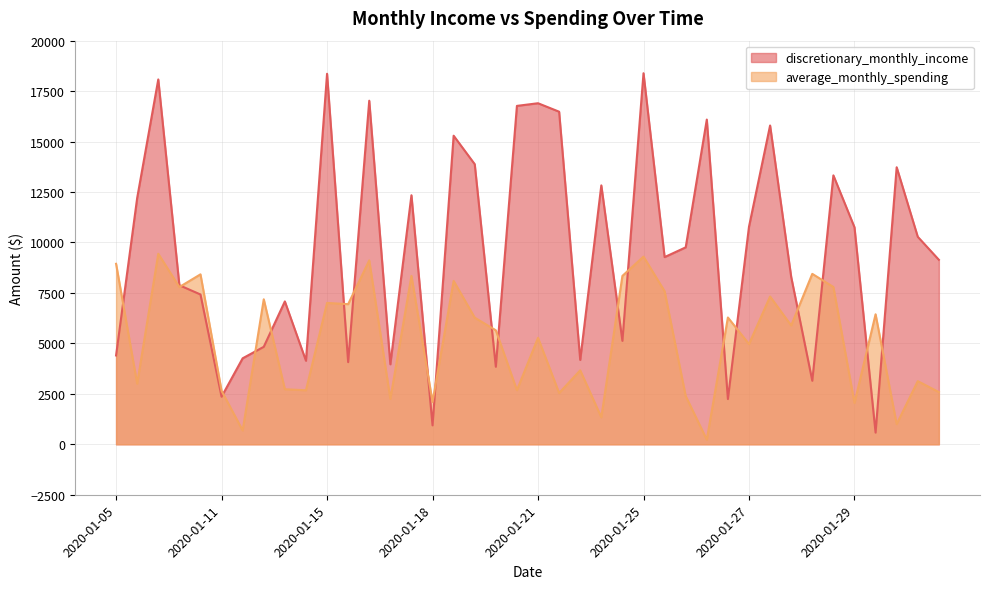

At 2020-01-10, list the series in order from largest to smallest.

discretionary_monthly_income, average_monthly_spending